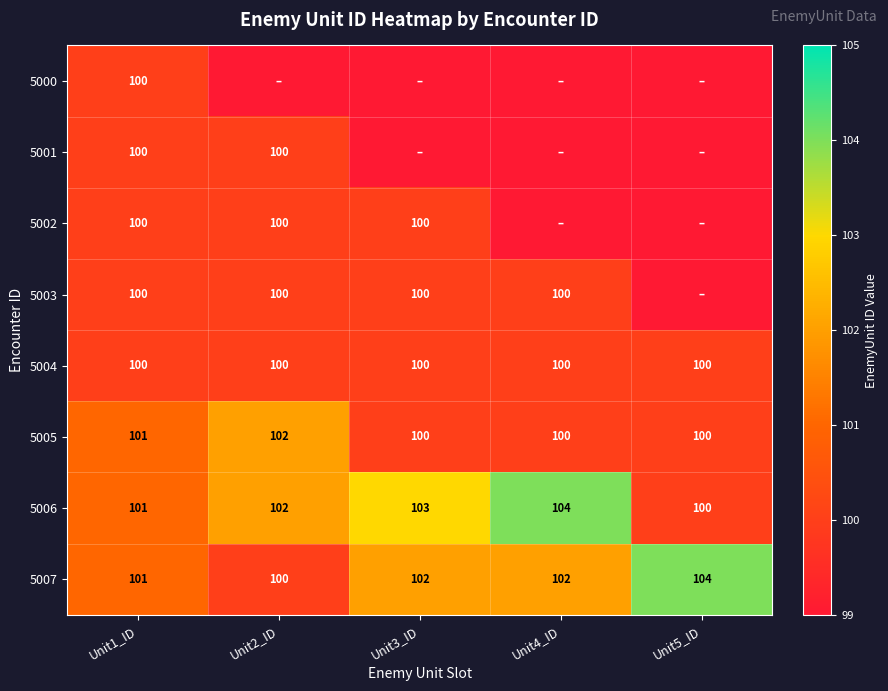

What is the maximum value shown in the chart?

104.0